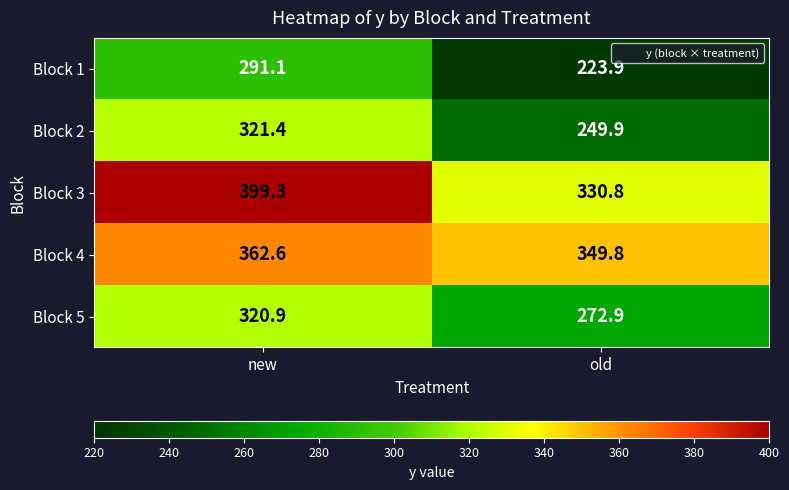

Read the Block 2 value at new.

321.4